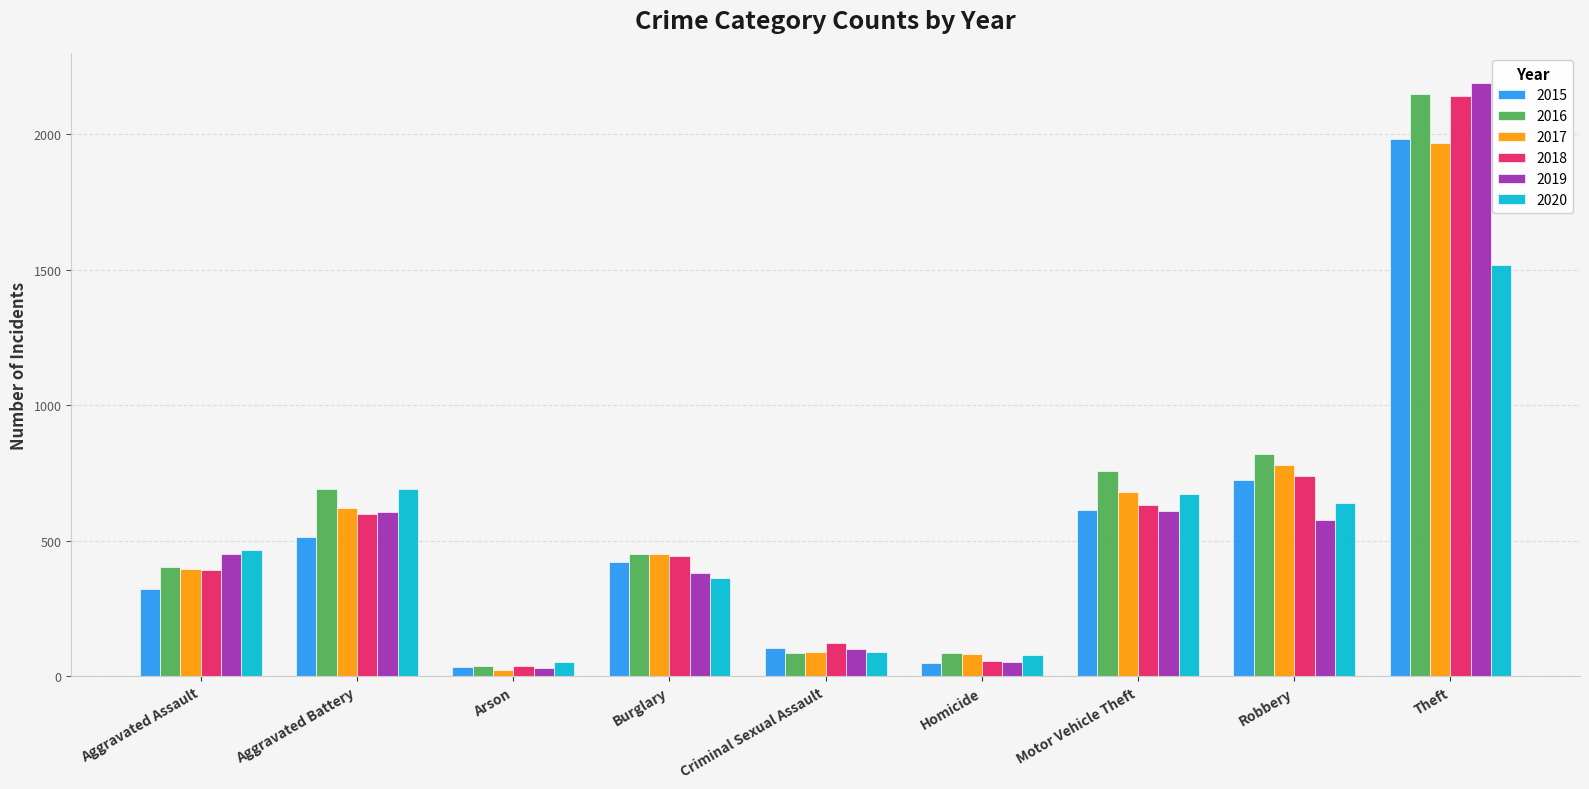

What is the smallest value displayed?

23